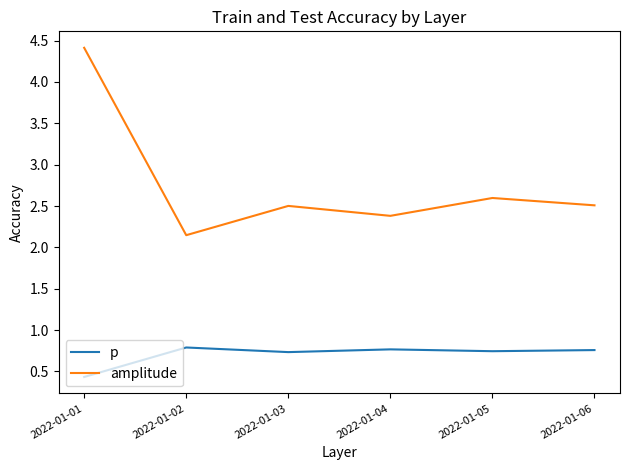

True or false: p and amplitude intersect in this chart.

False